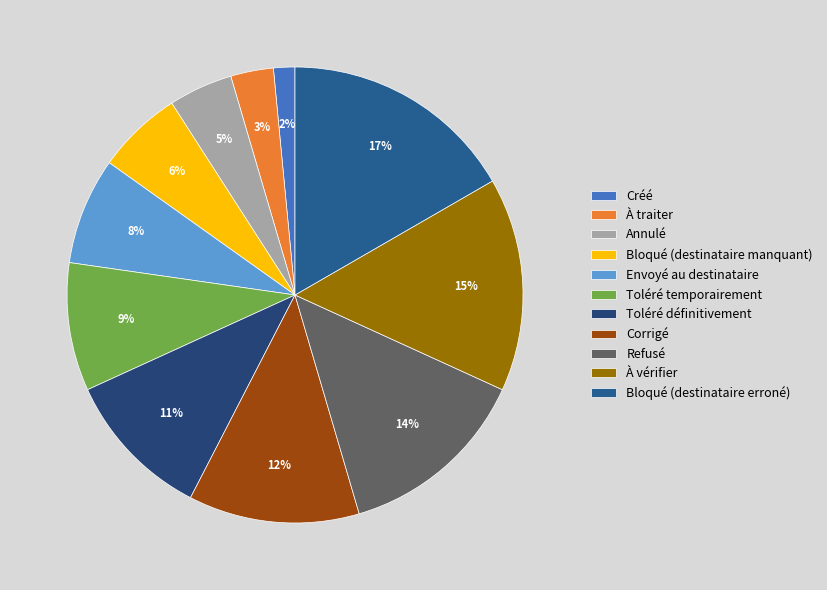

Between À vérifier and Corrigé, which is larger?

À vérifier